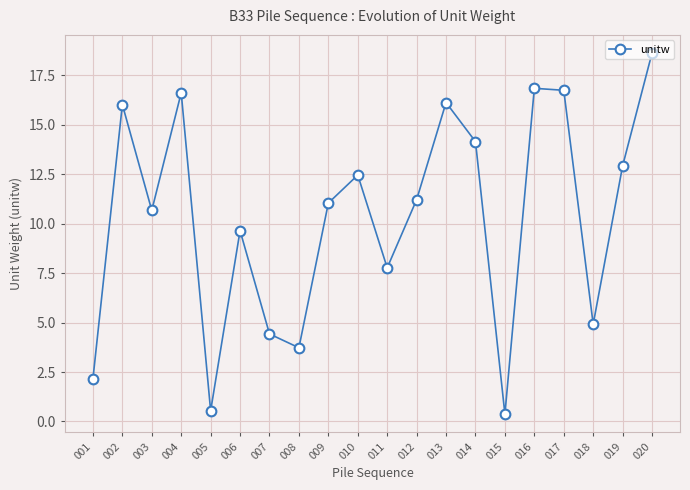

How many series are shown in this chart?

1